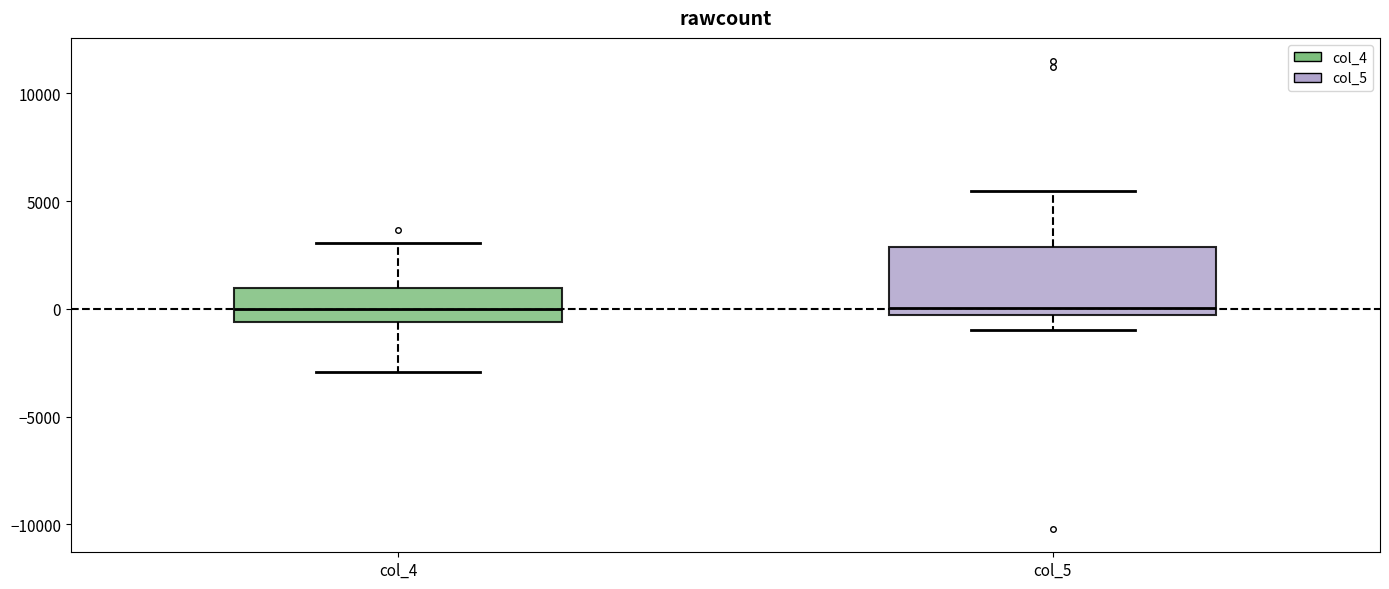

Which box is the tallest, from its lower edge to its upper edge?

col_5